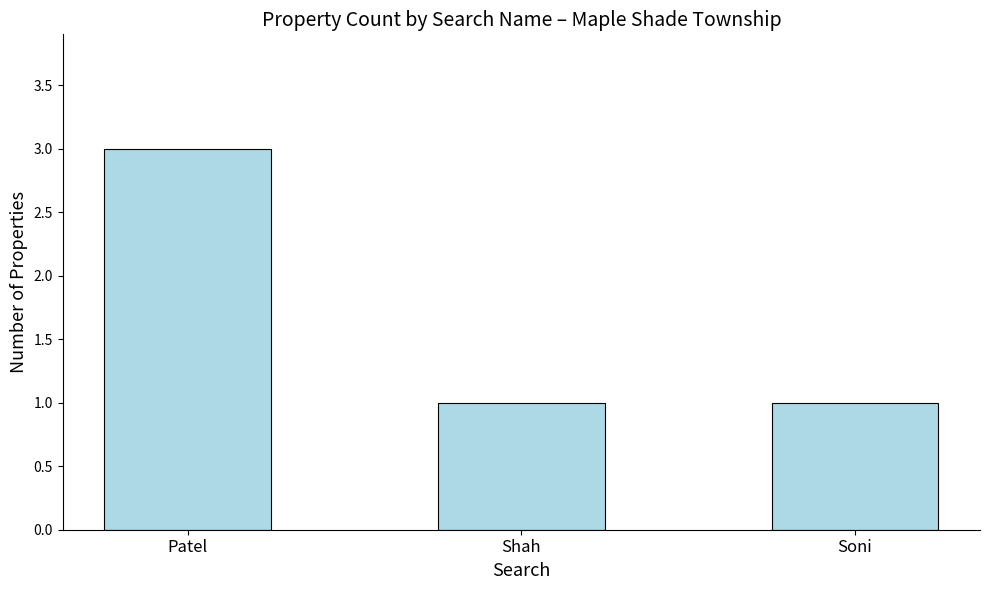

What position from the left is Soni?

3